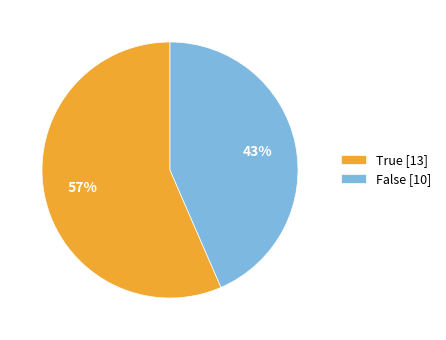

Combined, do False [10] and True [13] account for over 50%?

Yes